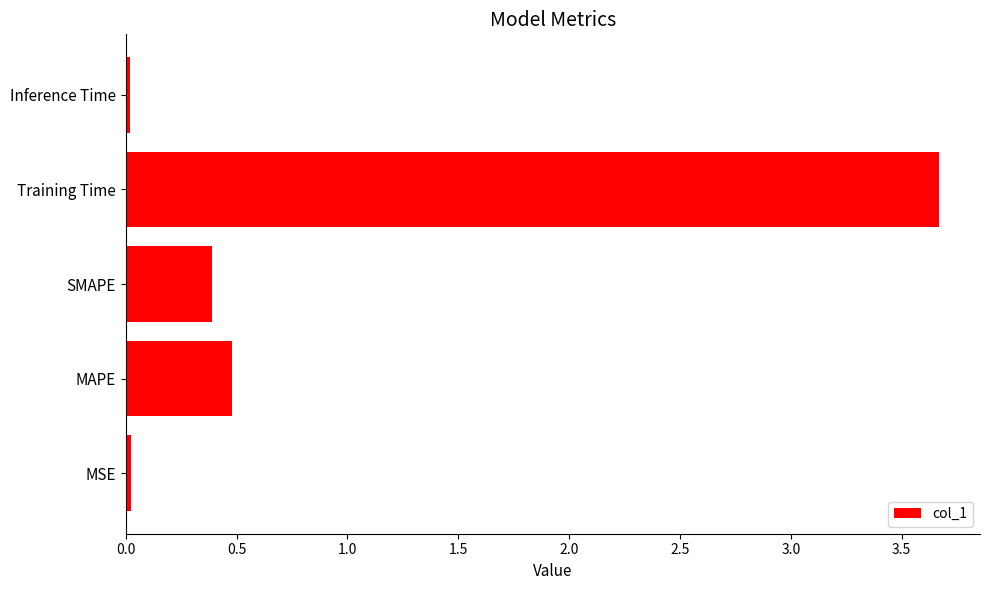

How many bars are there in total?

5